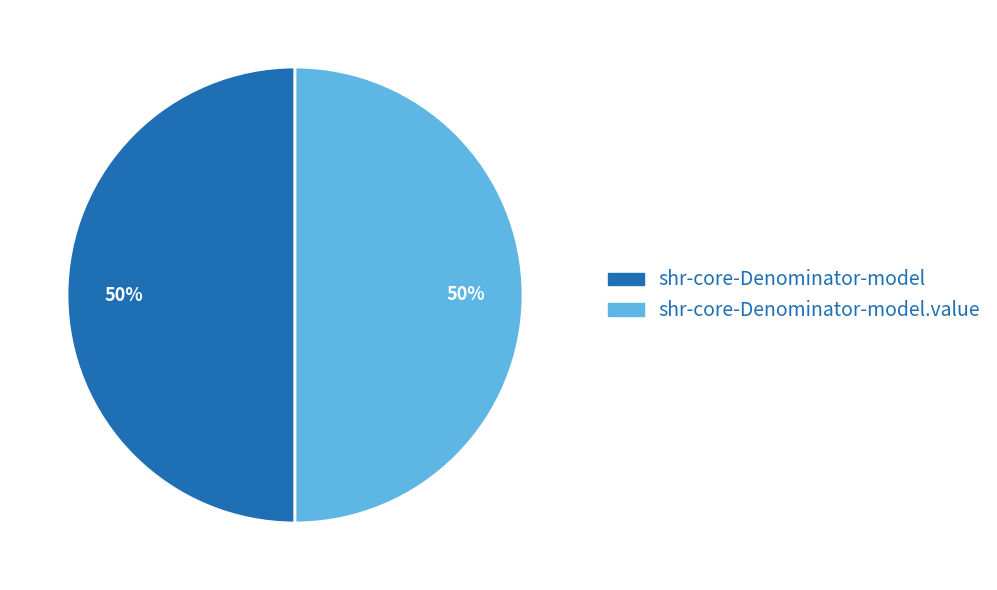

To the nearest percent, what is the average slice percentage?

50%